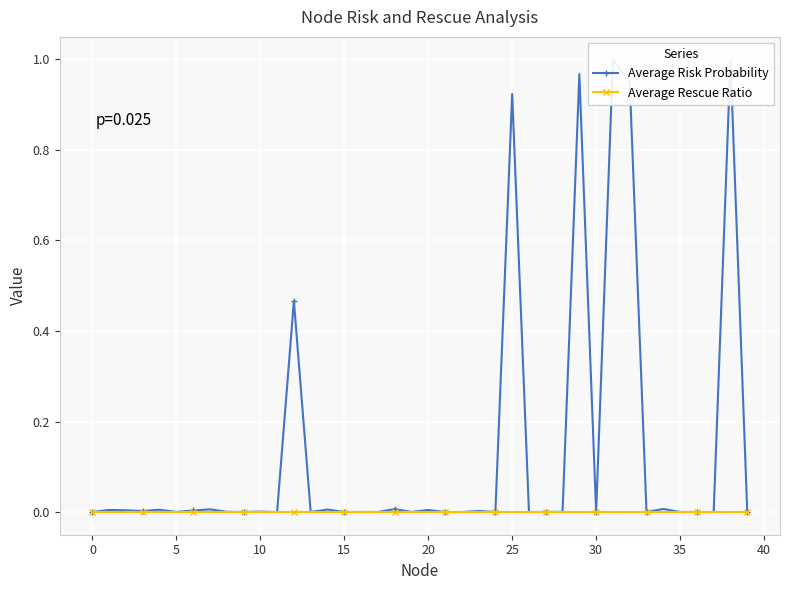

In Average Rescue Ratio, how many points are higher than both neighbors (excluding endpoints)?

2